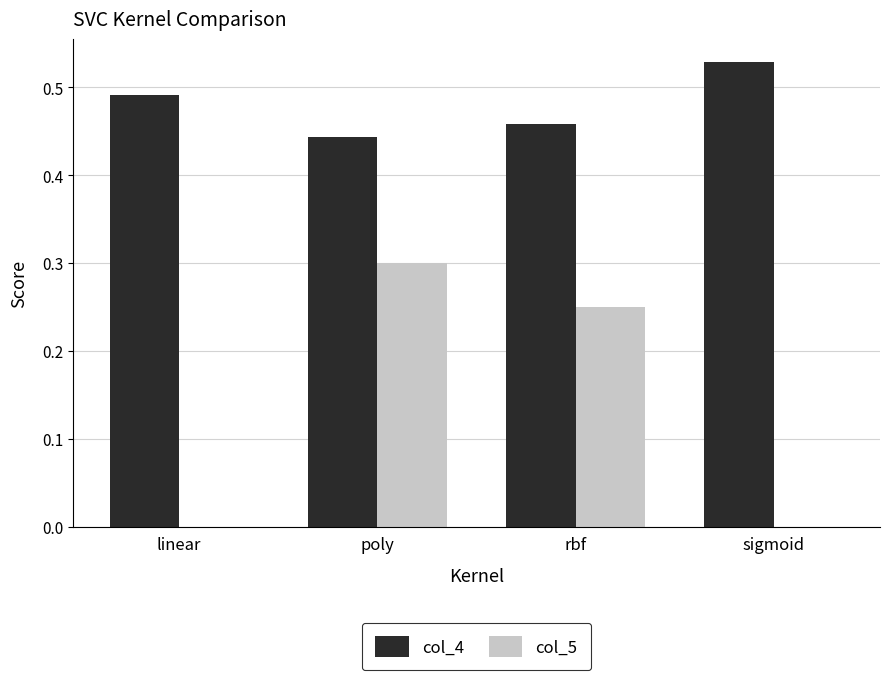

At which label does col_5 reach its peak?

poly